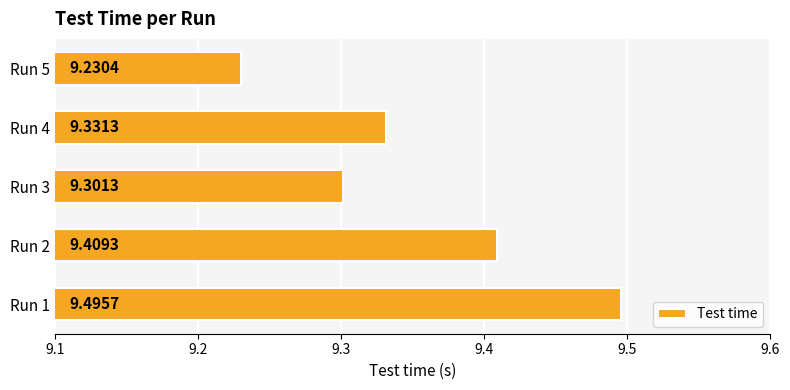

Which has a higher value, Run 1 or Run 2?

Run 1